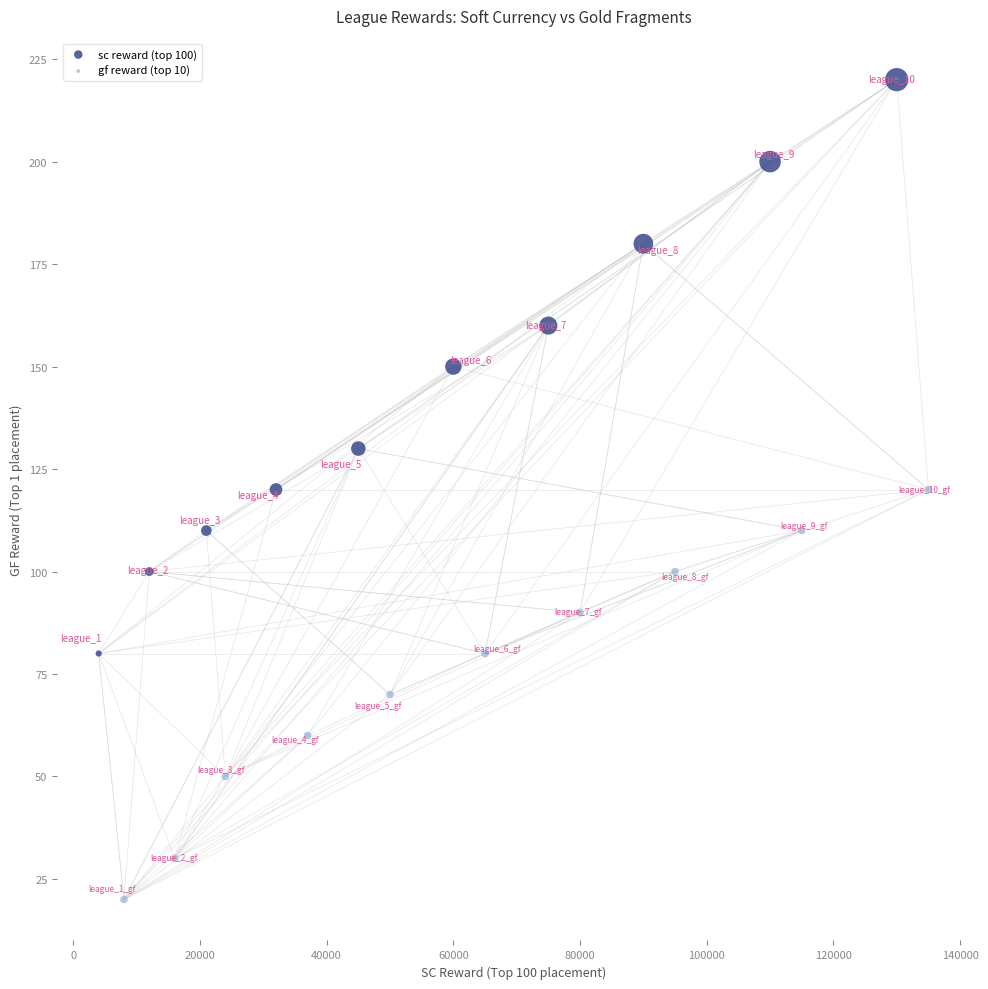

Which series contains the highest Y value?

sc reward (top 100)